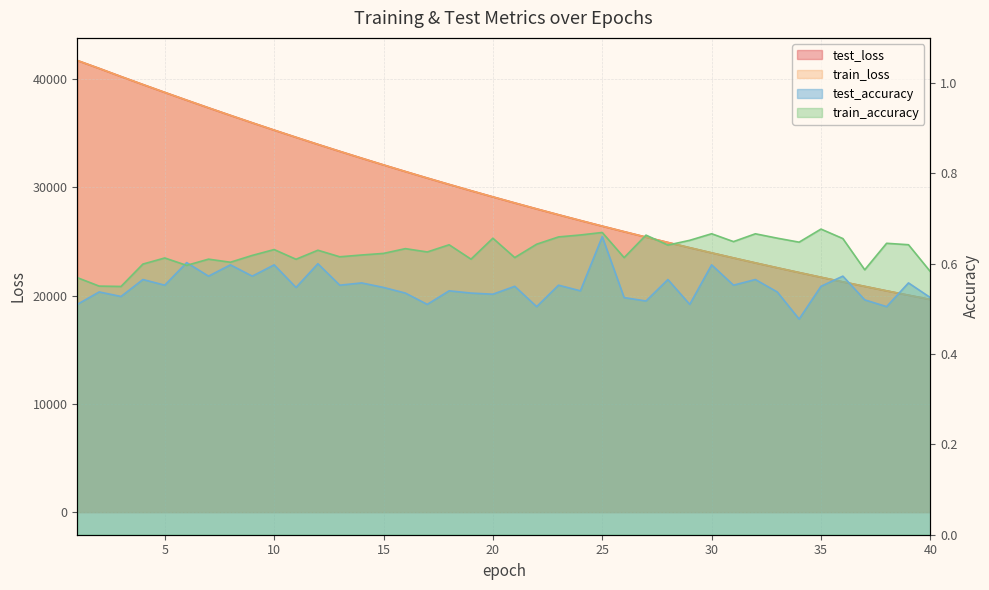

What is the maximum value shown in the chart?

41733.9